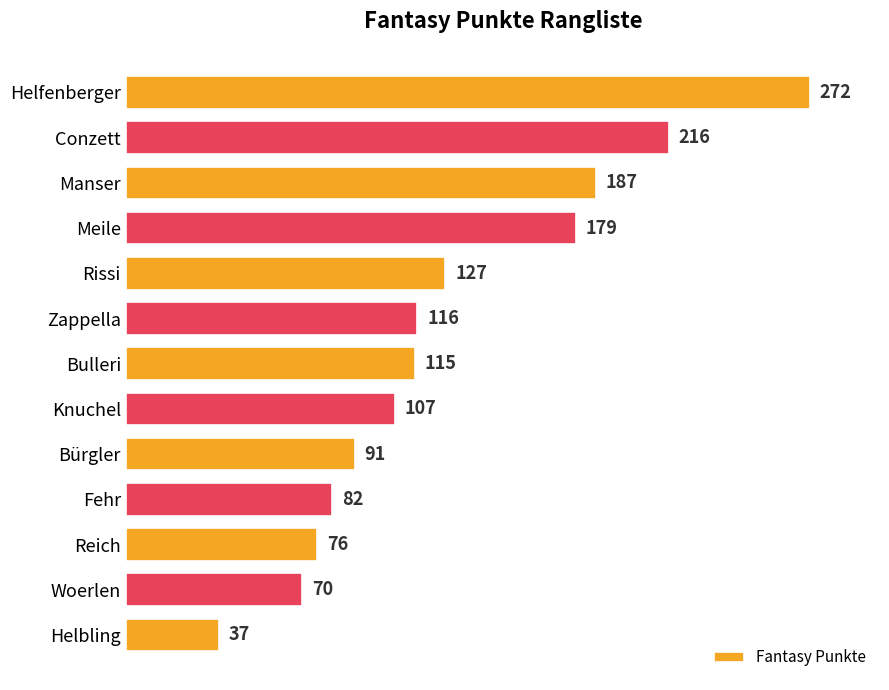

Reading bottom to top, extract all data points from this chart.

37	70	76	82	91	107	115	116	127	179	187	216	272